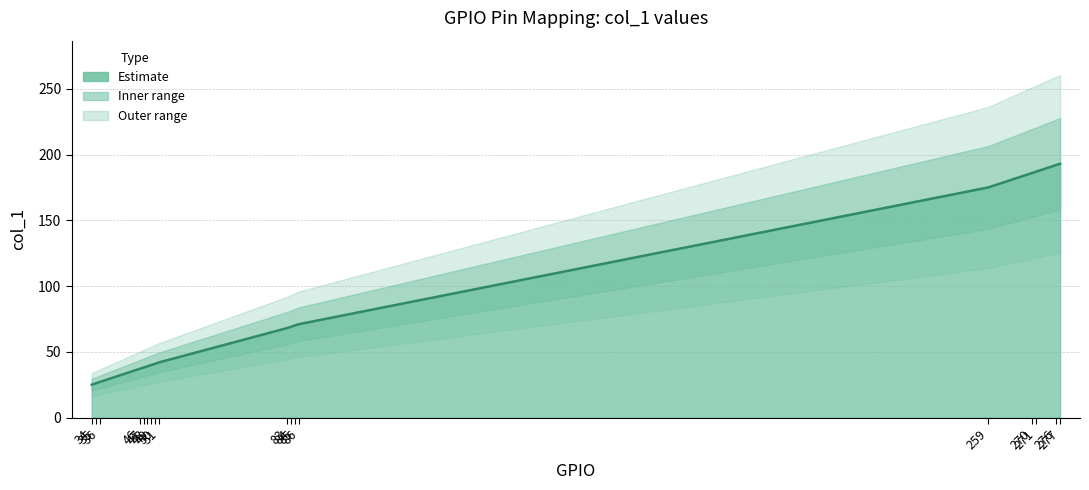

What is the value of the 6th point from the left?

39